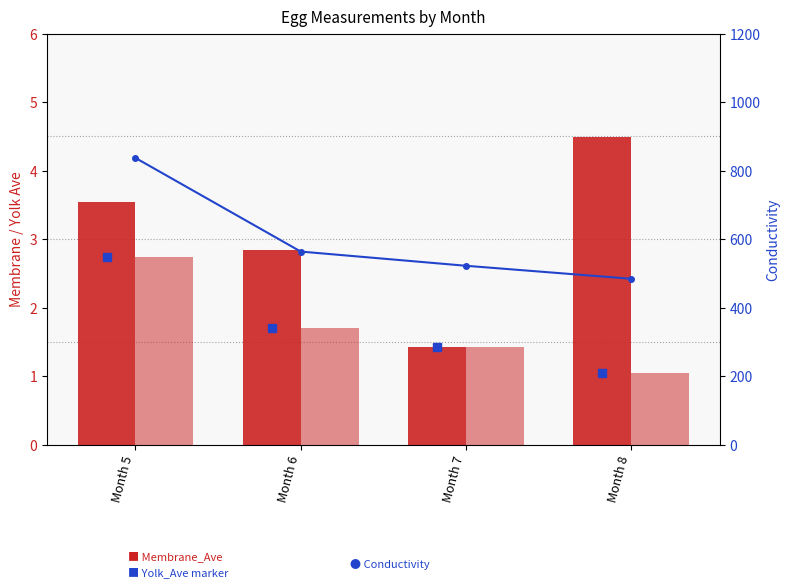

Does the chart contain any negative values?

No